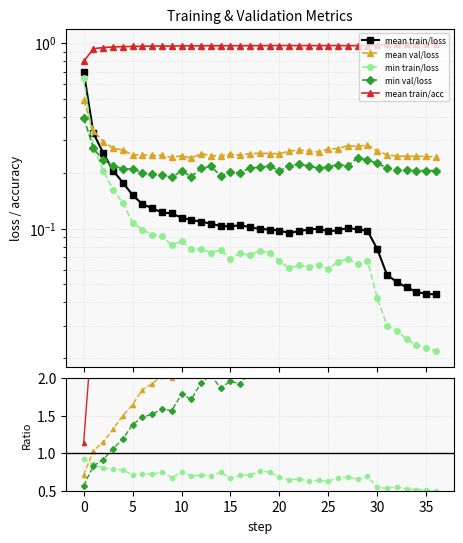

Does the chart have visible grid lines?

Yes